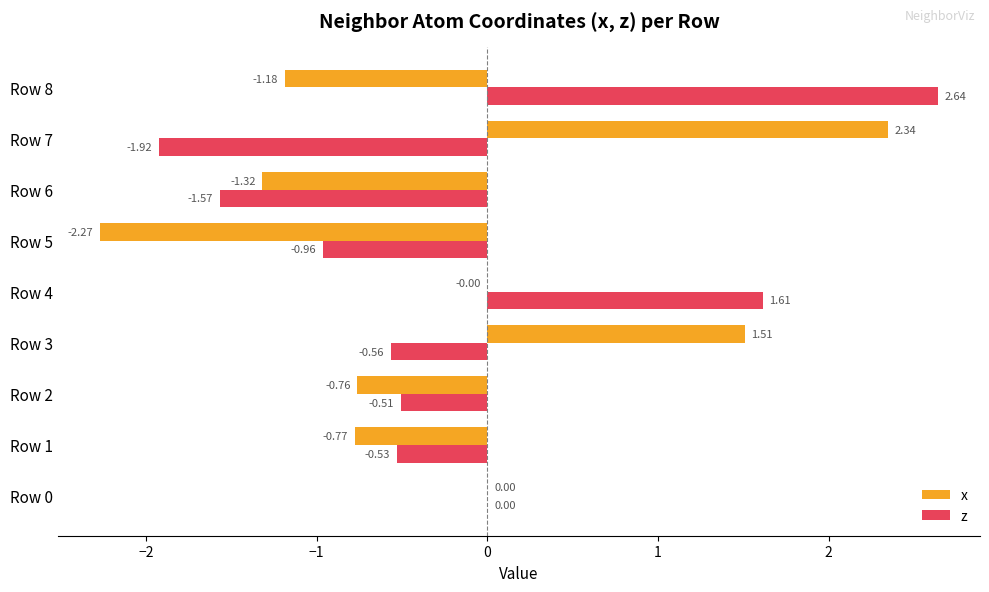

What is the sum of all x values?

-2.5